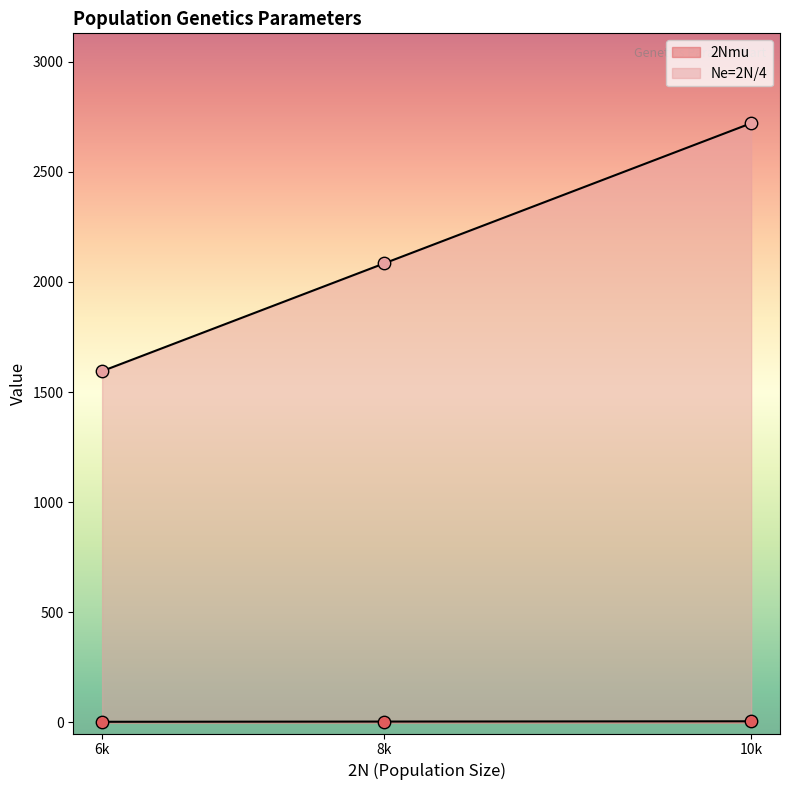

What are all the series names shown in the legend?

2Nmu, Ne=2N/4